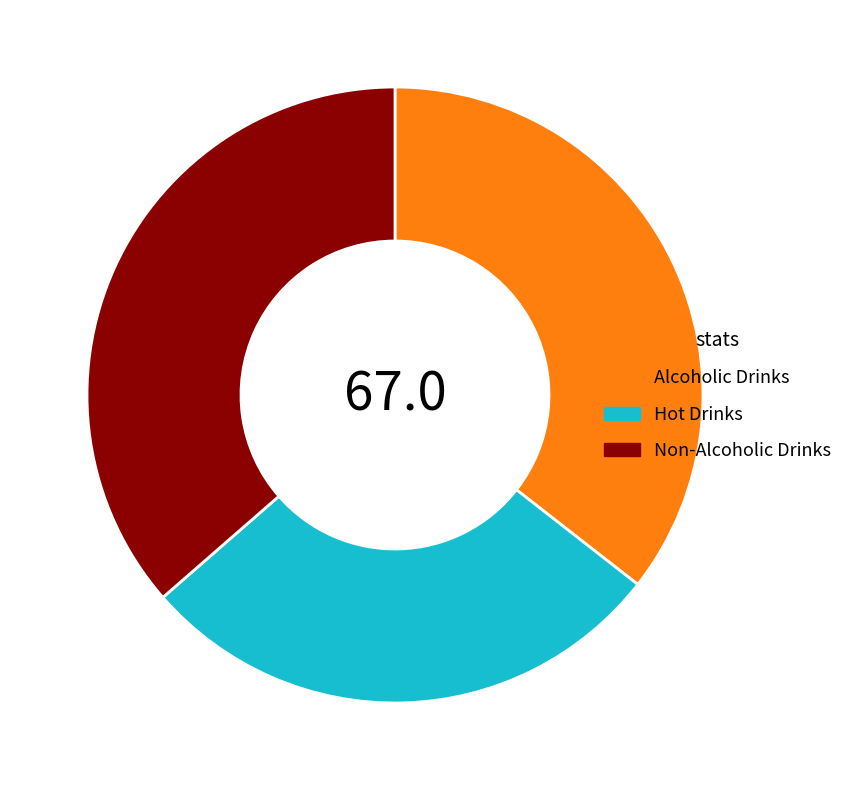

True or false: Alcoholic Drinks accounts for 36% of the total.

True